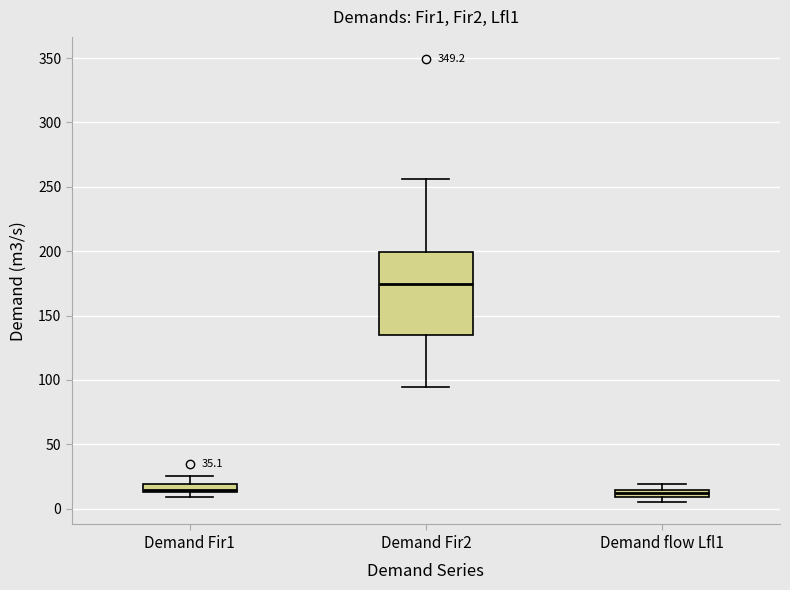

Which box is the tallest, from its lower edge to its upper edge?

Demand Fir2